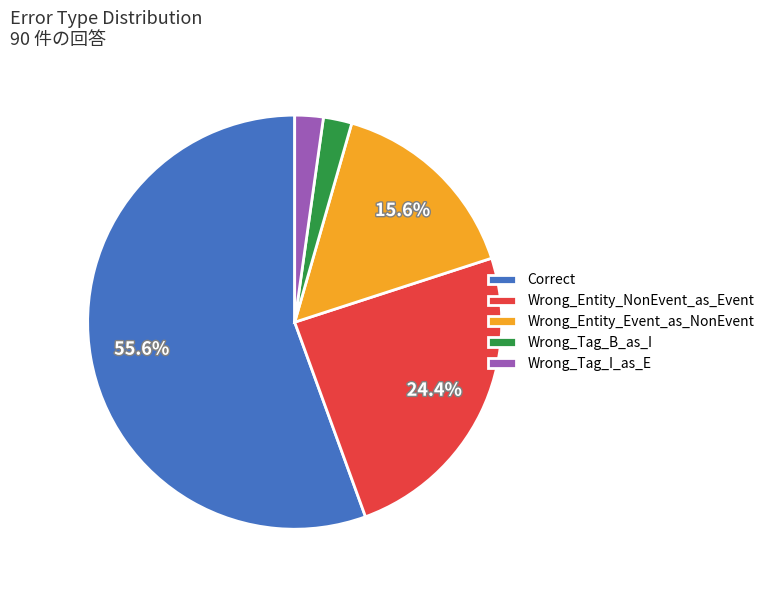

Does Wrong_Entity_Event_as_NonEvent represent more than half of the total?

No